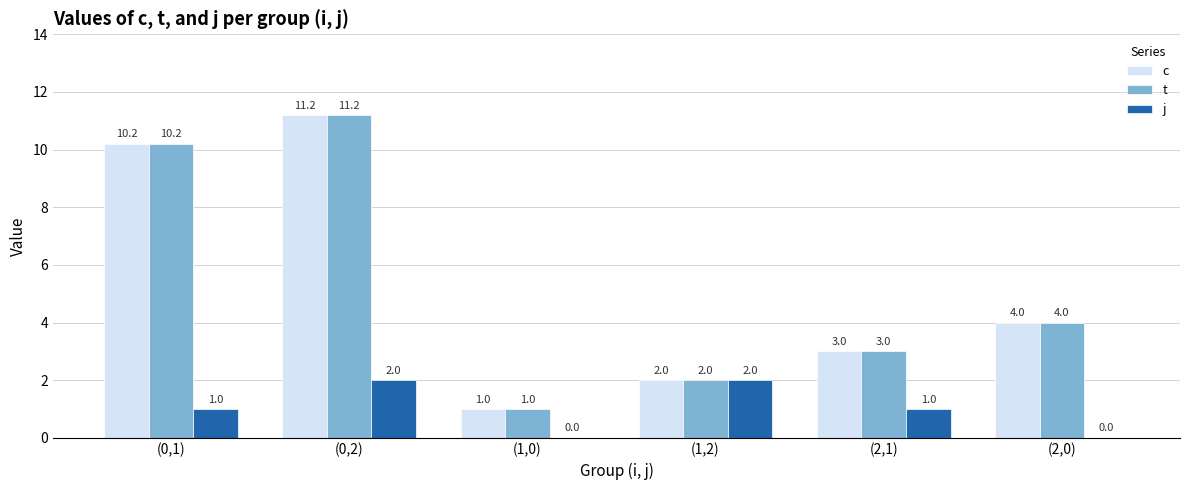

What is the sum of the j values at (0,2) and (1,0)?

2.0